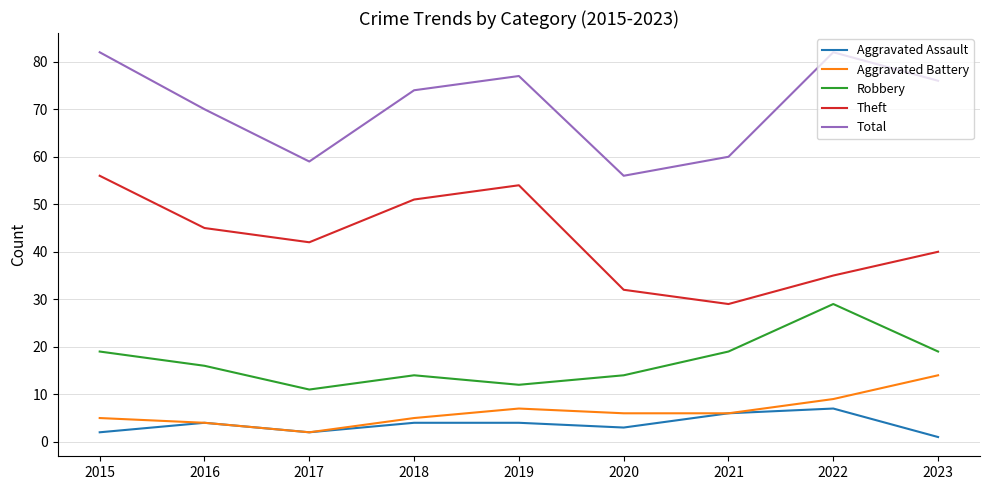

What is the difference between the highest and lowest values at 2018?

70